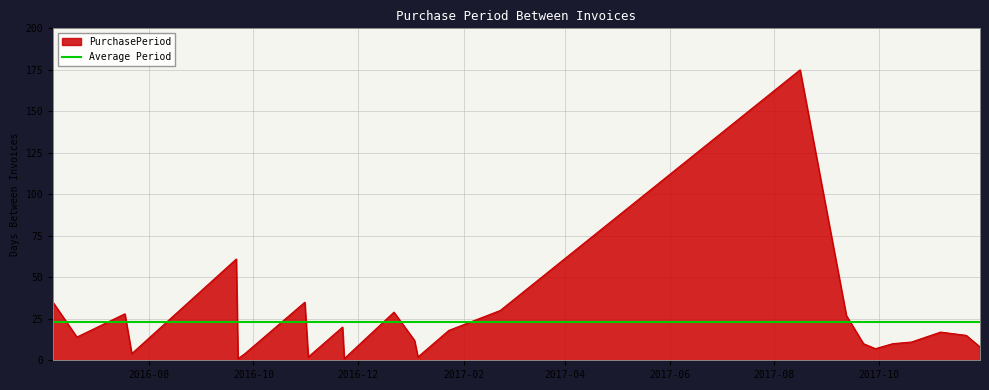

How many points are lower than both their immediate neighbors (excluding endpoints)?

7